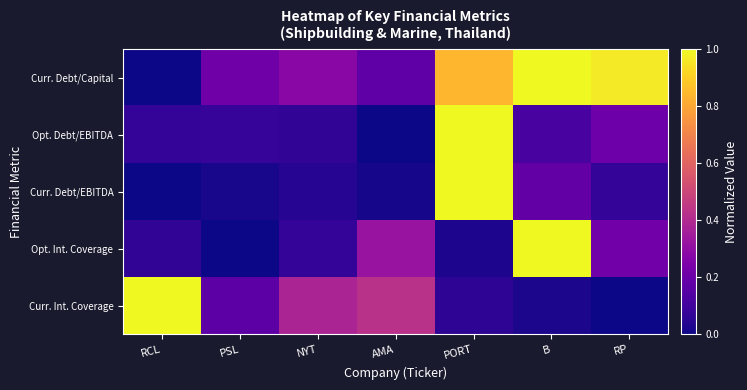

Which series has the widest spread of values?

Curr. Int. Coverage